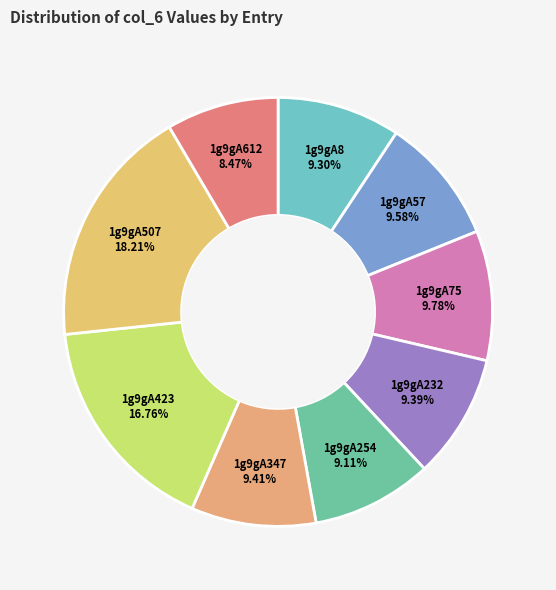

To the nearest percent, what portion does 1g9gA8 represent?

9%